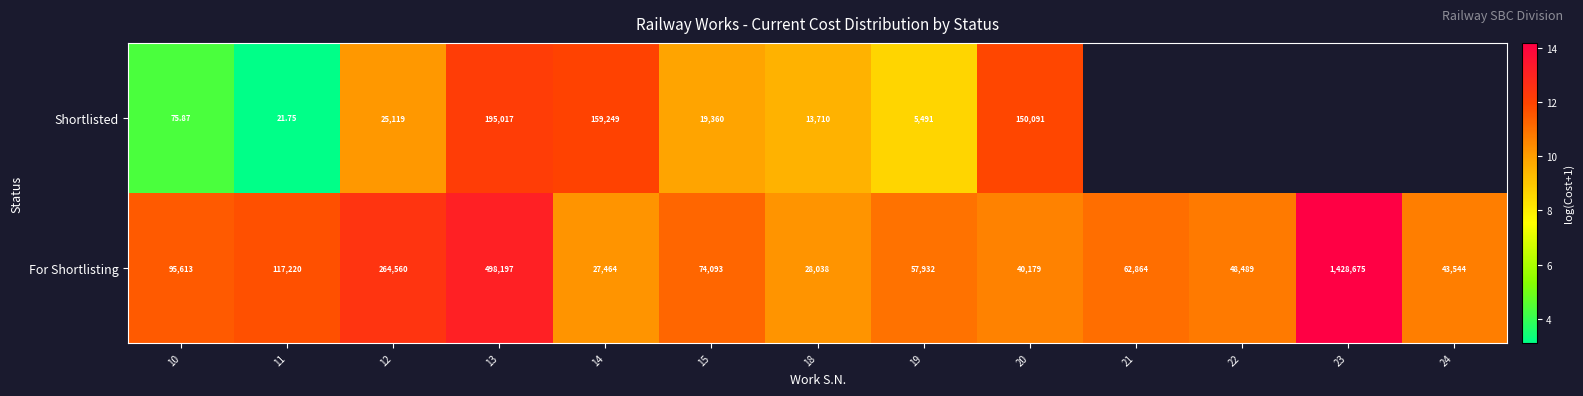

Rank the series at 12 from highest to lowest value.

For Shortlisting, Shortlisted